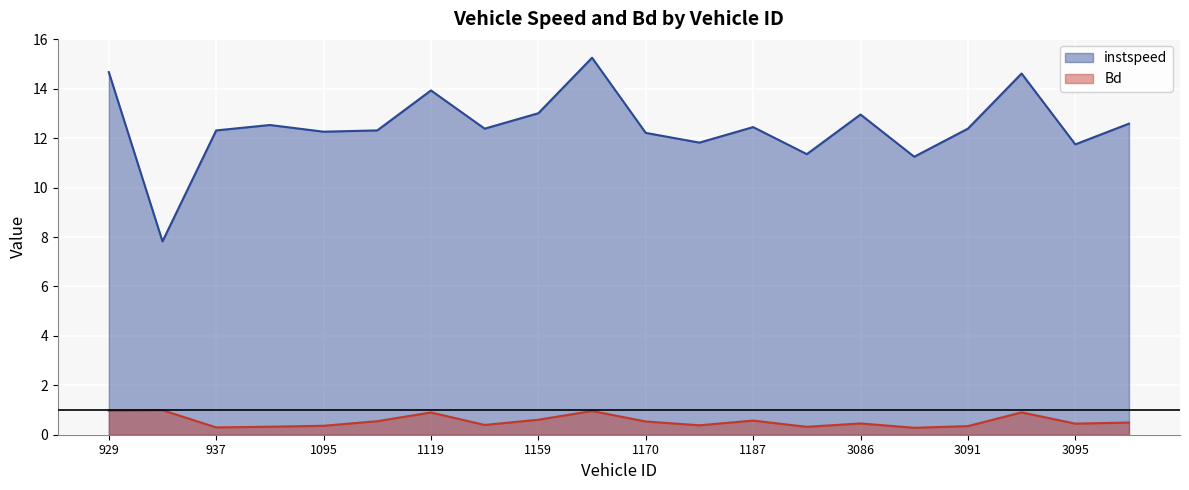

List the series in order of their peak value, lowest first.

Bd, instspeed